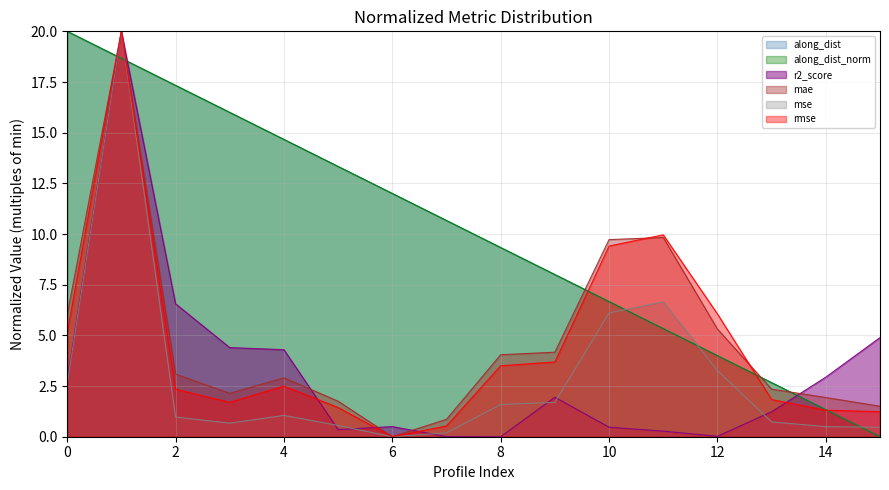

What is the sum of all along_dist values?

160.0